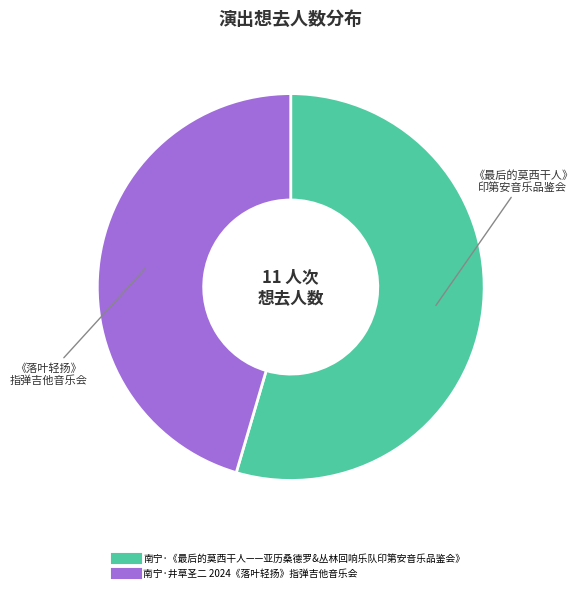

Between 南宁·井草圣二 2024《落叶轻扬》指弹吉他音乐会 and 南宁·《最后的莫西干人——亚历桑德罗&丛林回响乐队印第安音乐品鉴会》, which is larger?

南宁·《最后的莫西干人——亚历桑德罗&丛林回响乐队印第安音乐品鉴会》